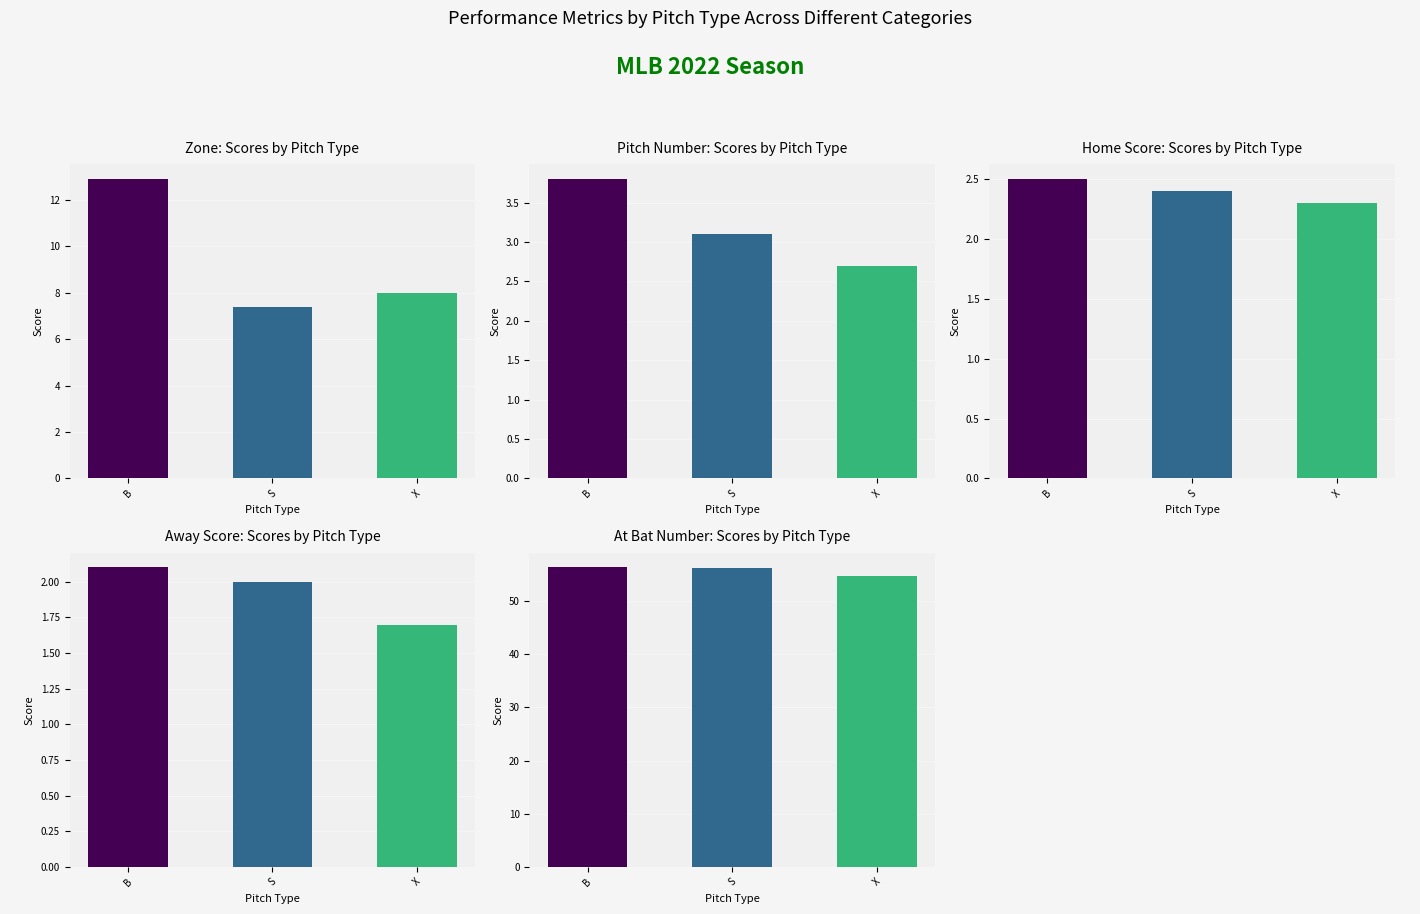

Which series has the largest total across all categories?

At Bat Number